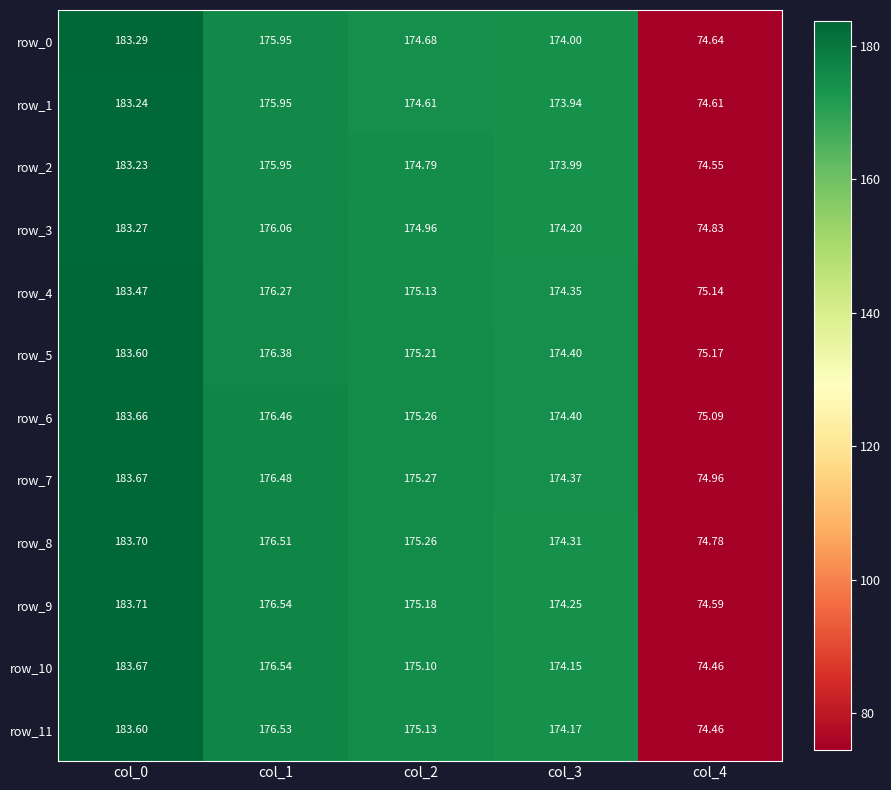

How many data points does each series have?

5